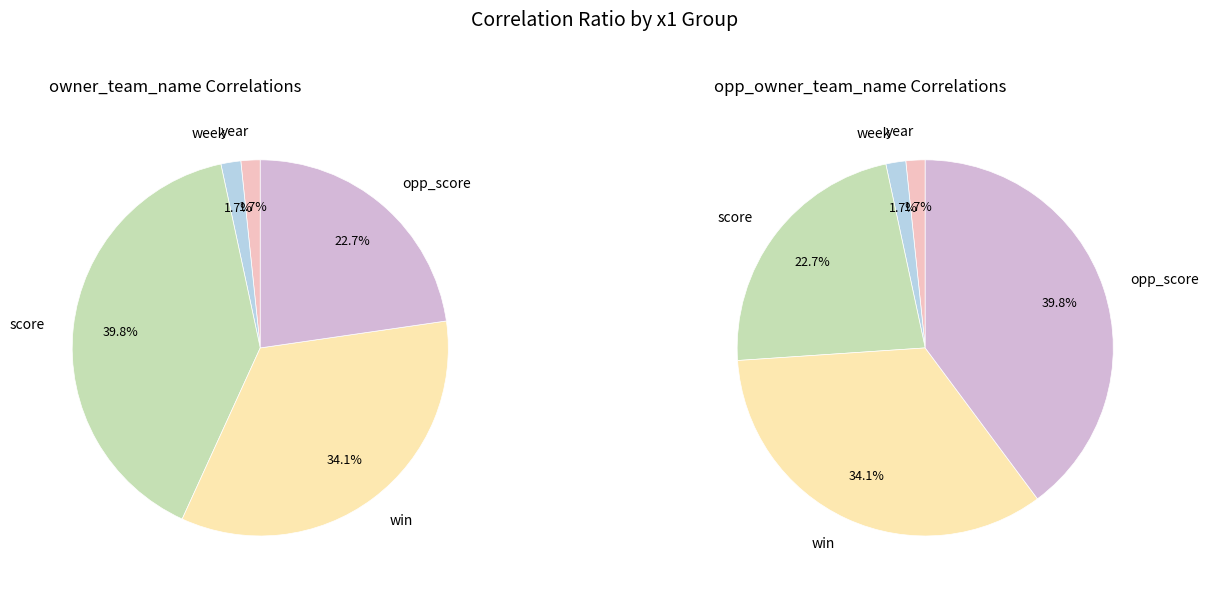

To the nearest percent, what is the average slice percentage?

20%